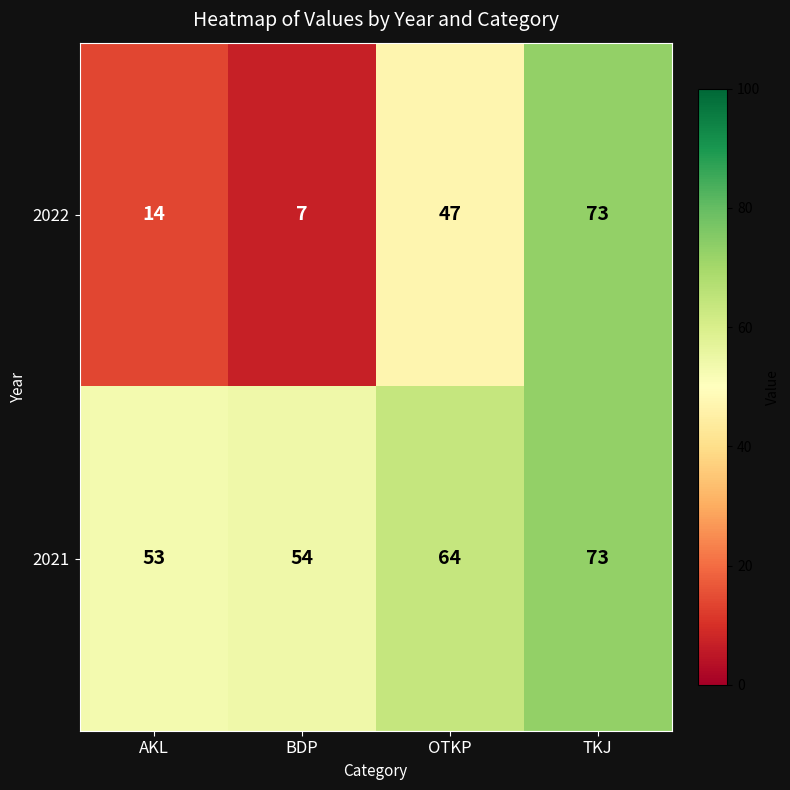

At which category is the sum across all series the highest?

TKJ